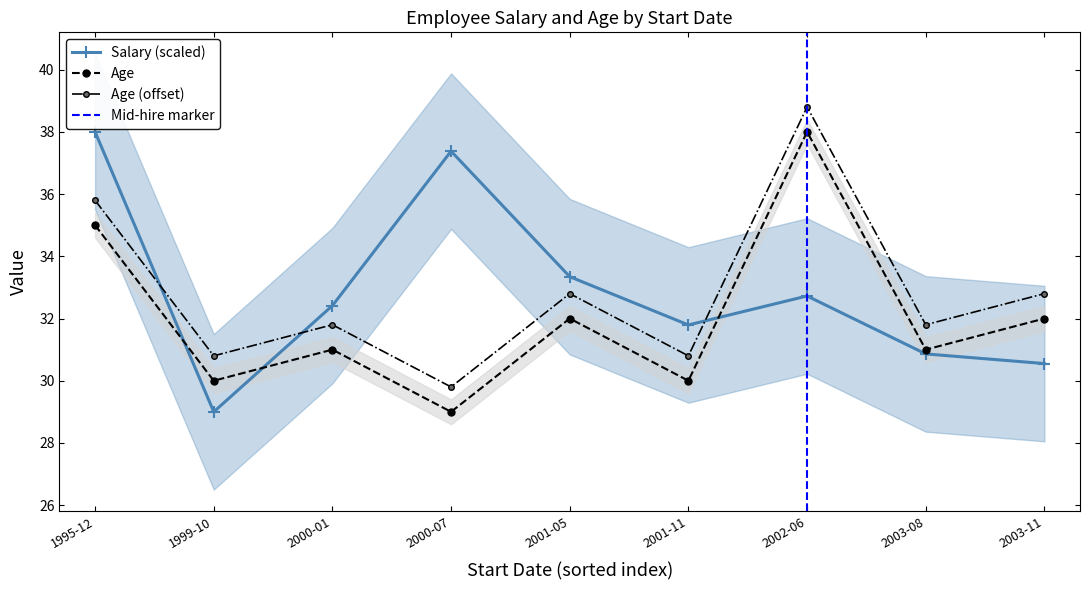

What is the difference between the maximum and minimum values in the Age series?

9.0